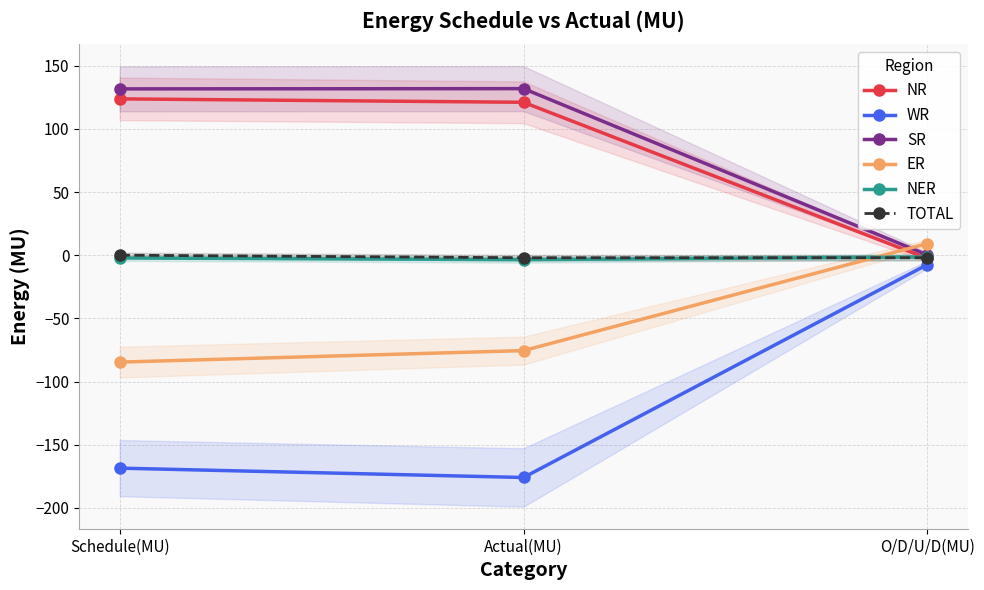

Read the ER value at Actual(MU).

-75.5